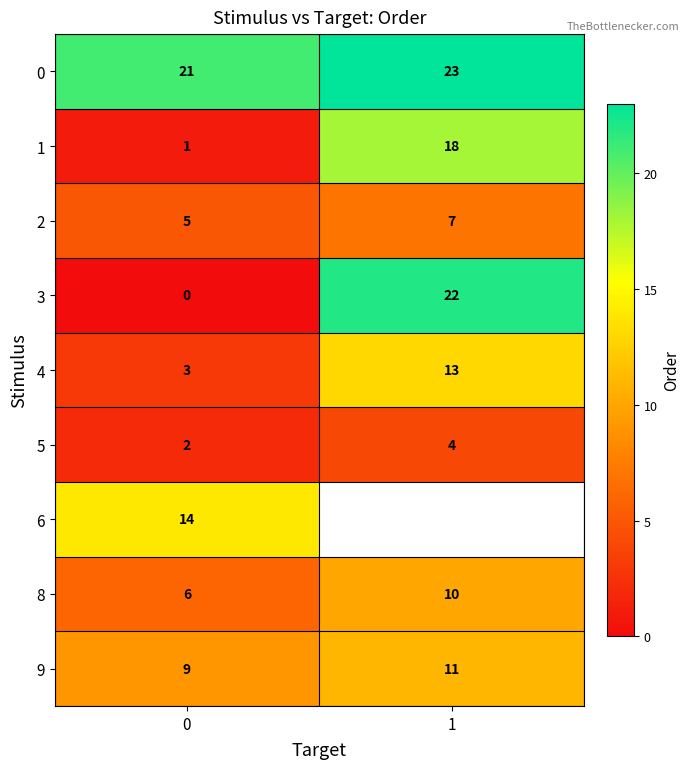

Count the 5 values in the range 2 to 4.

2